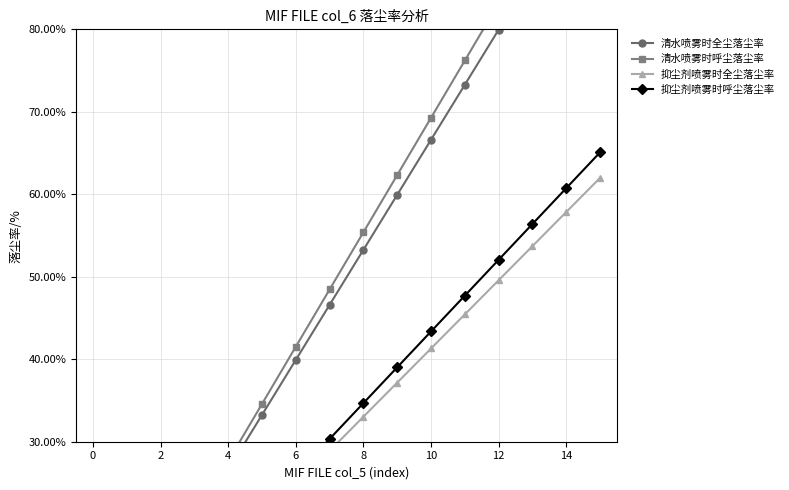

Which category has the lowest value in the 抑尘剂喷雾时呼尘落尘率 series?

−2